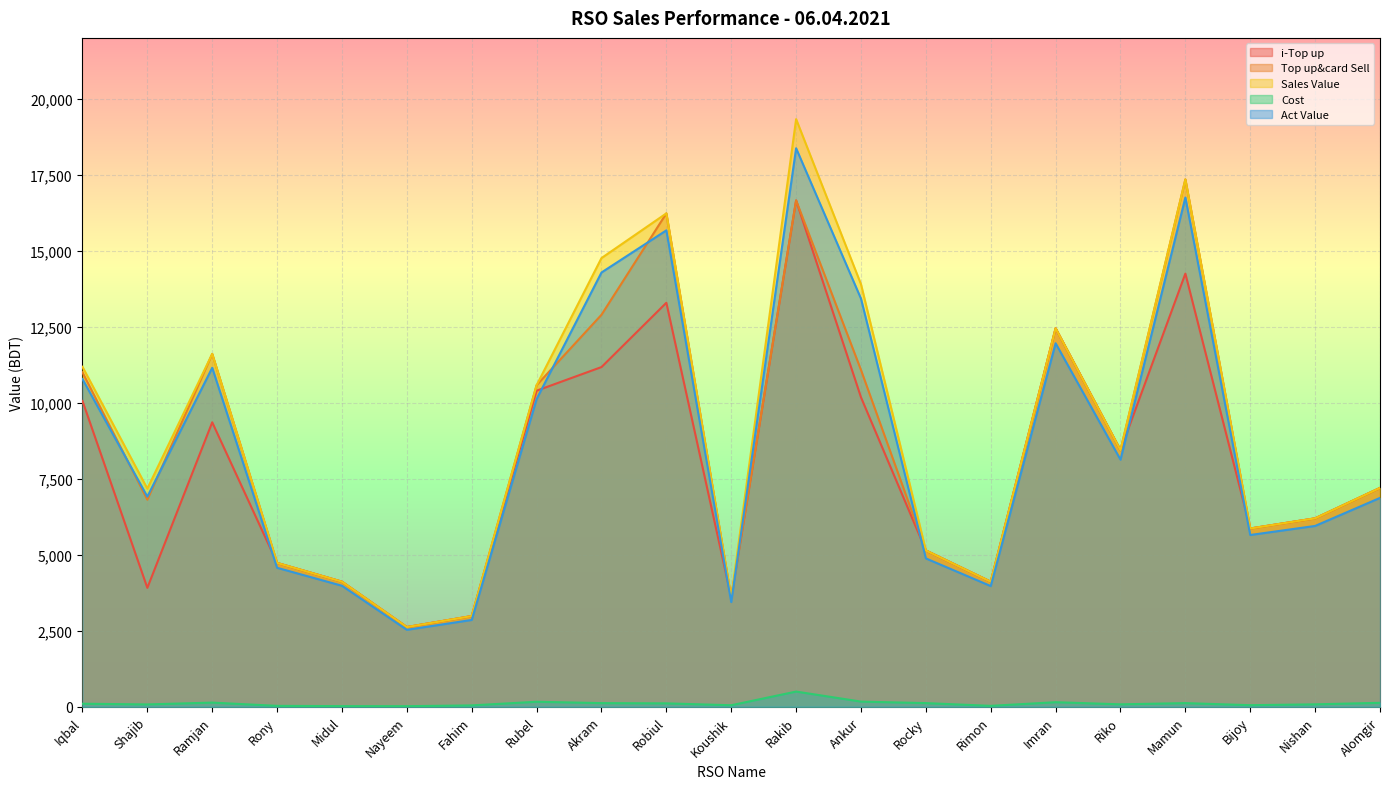

What is the maximum value for Top up&card Sell?

17347.0